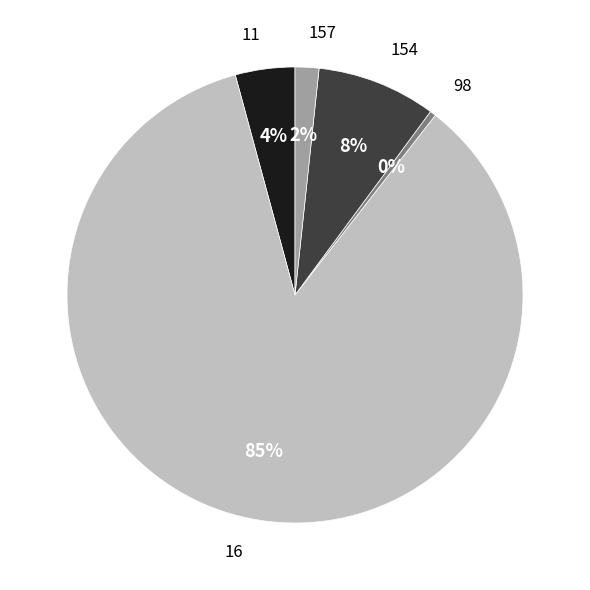

Which has a higher value, 98 or 157?

157